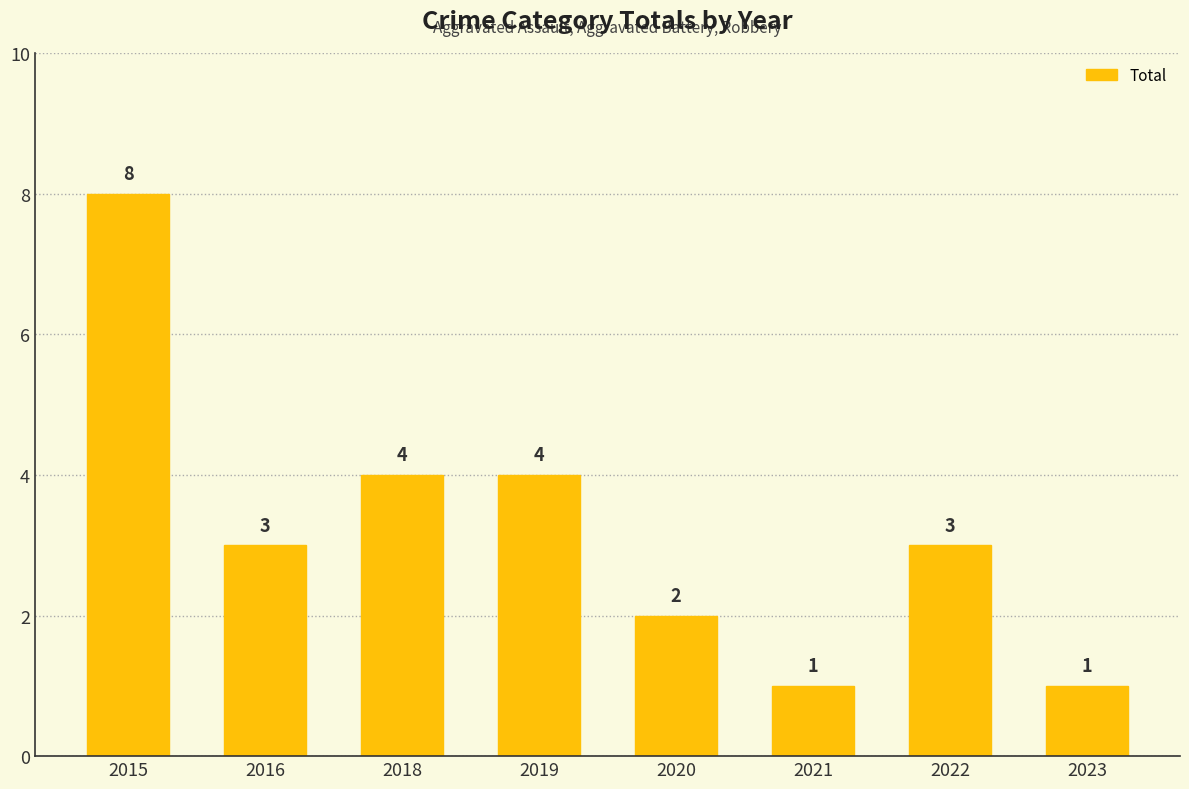

Reading left to right, what are all the values shown in this chart?

2015=8	2016=3	2018=4	2019=4	2020=2	2021=1	2022=3	2023=1